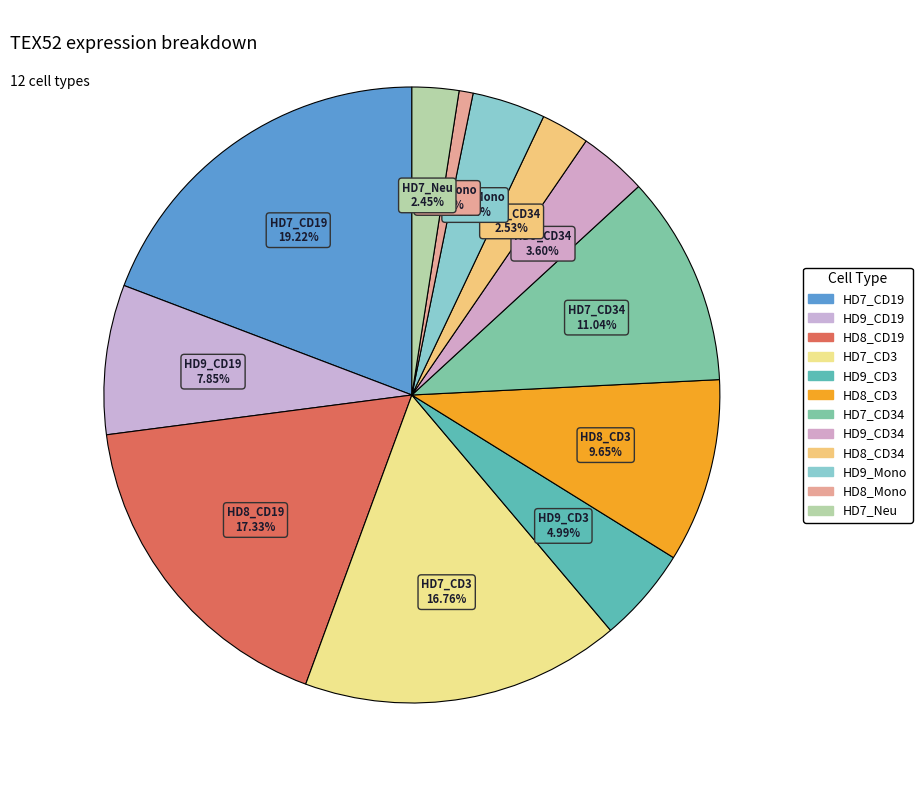

How many segments does this pie chart have?

12